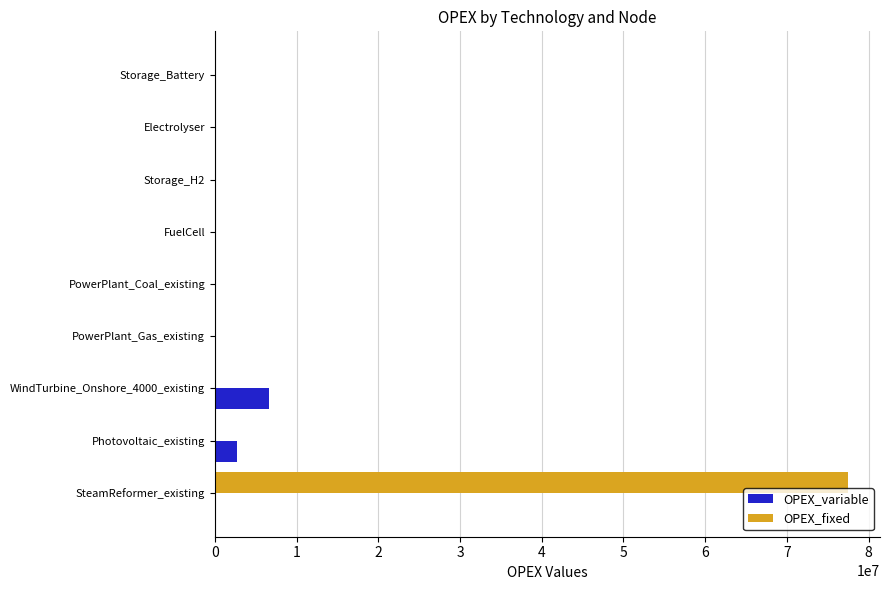

At which category is the sum across all series the highest?

SteamReformer_existing